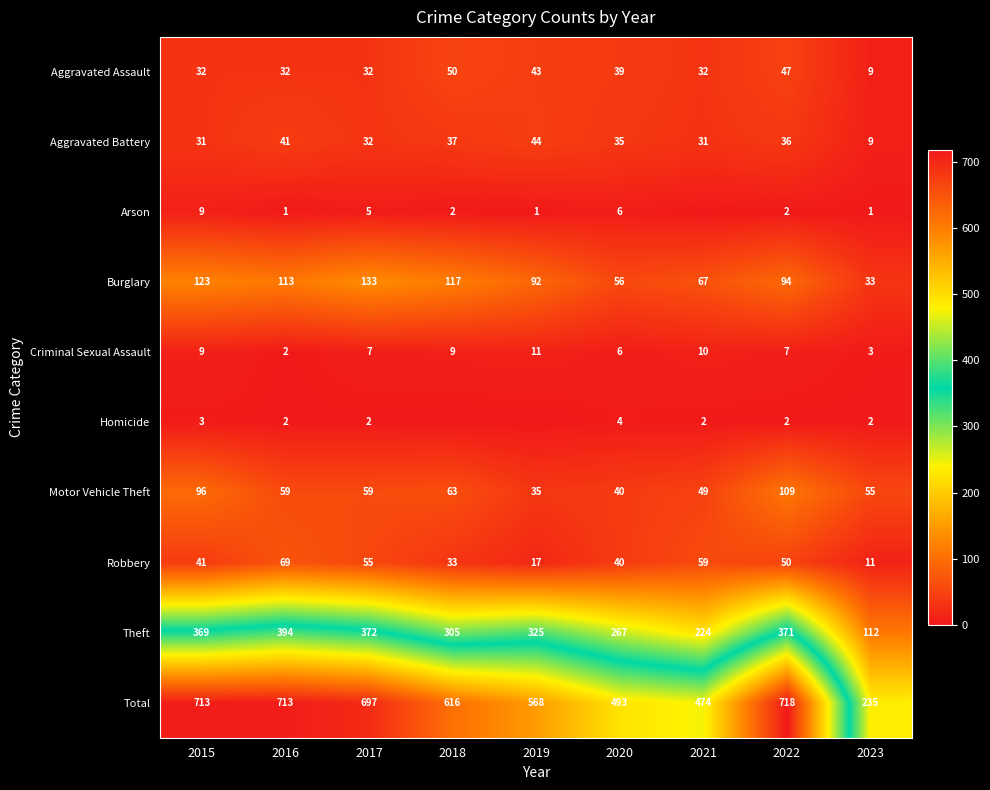

At which label does Robbery reach its peak?

2016